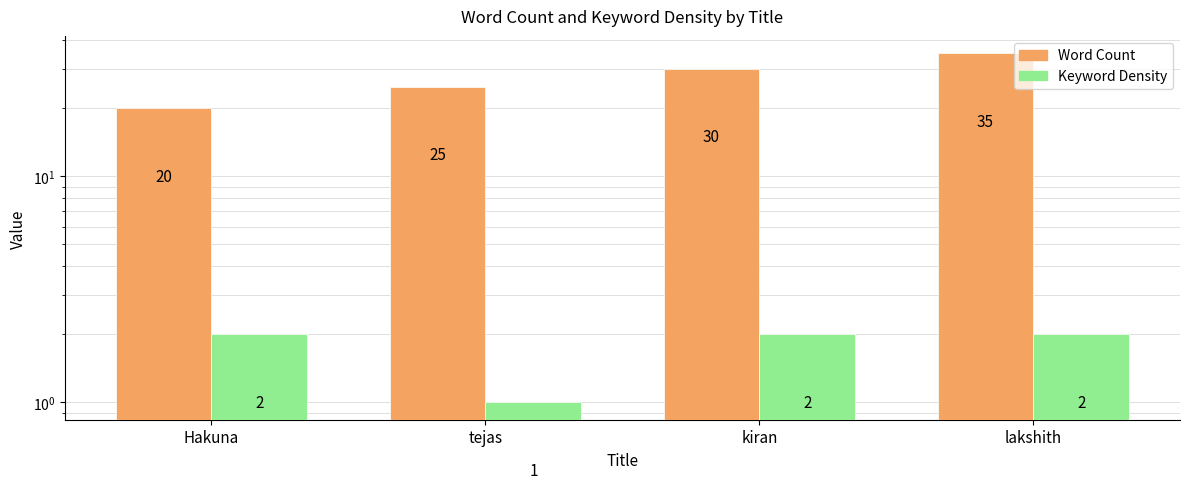

Reading right to left, extract all data points from this chart.

Word Count: lakshith=35	kiran=30	tejas=25	Hakuna=20
Keyword Density: lakshith=2	kiran=2	tejas=1	Hakuna=2